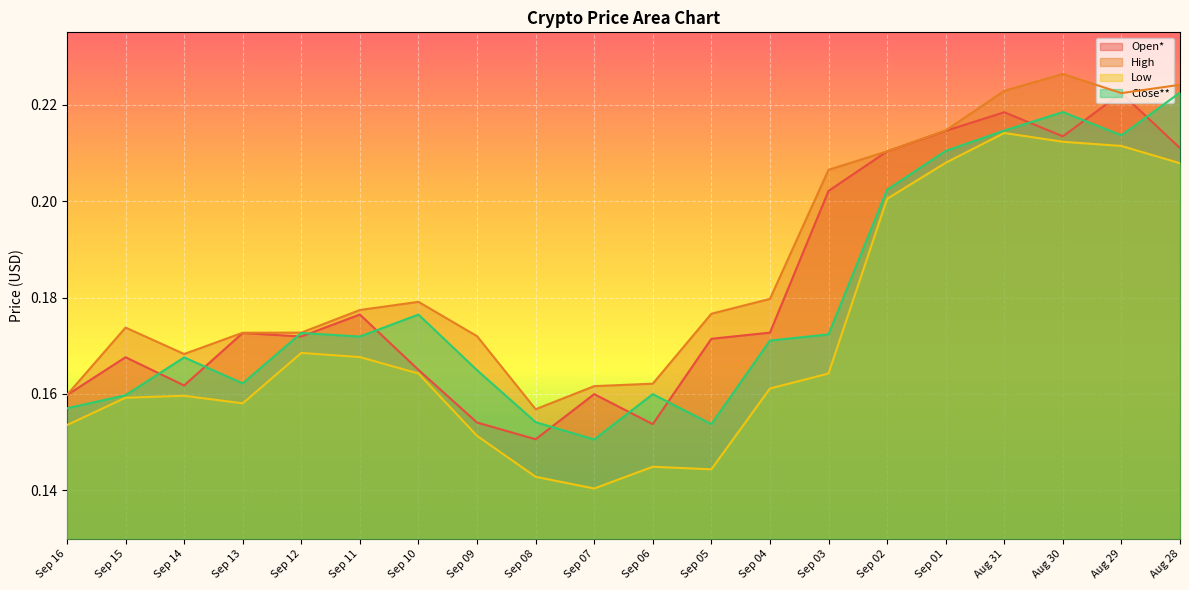

True or false: Low and High intersect in this chart.

False